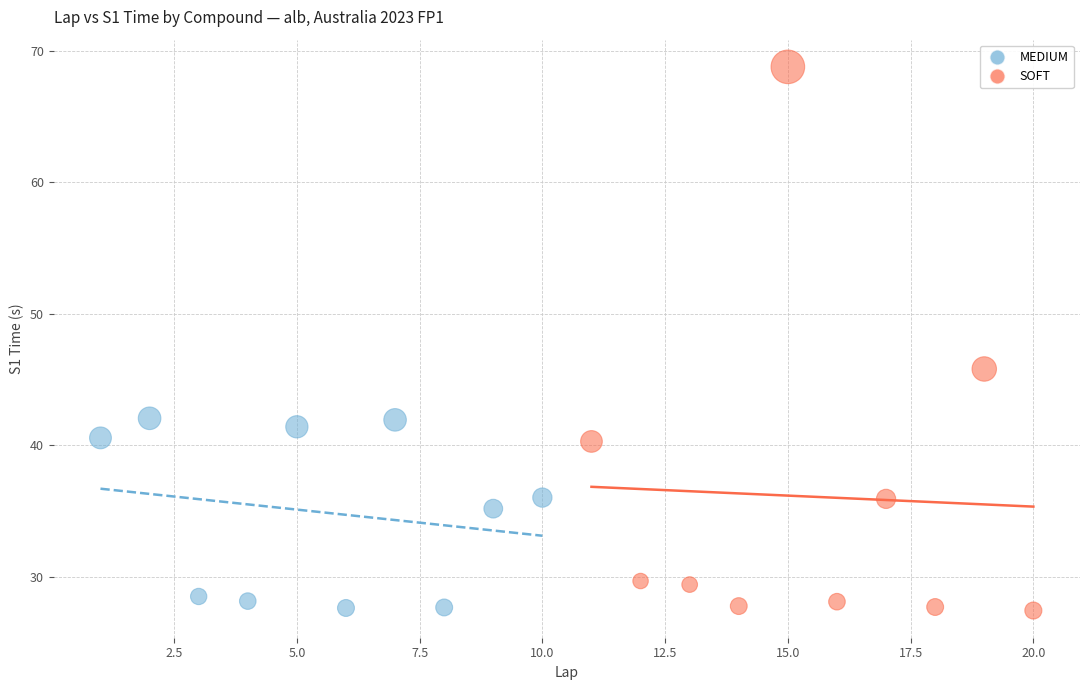

Which series has the largest Y range (max minus min)?

SOFT